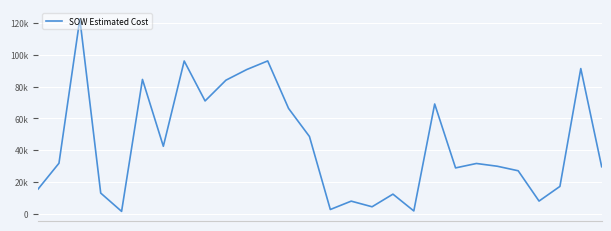

Does the chart display data point markers on the line(s)?

No